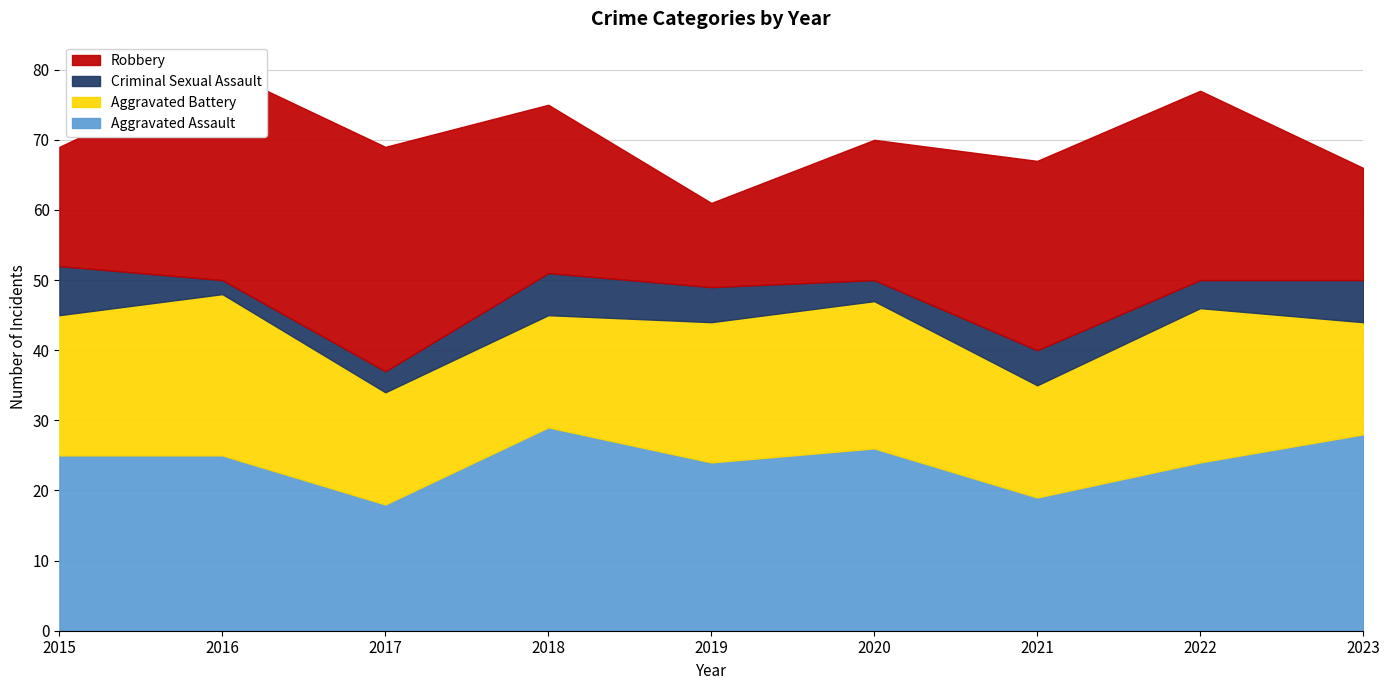

What is the highest value of the Aggravated Assault series?

29